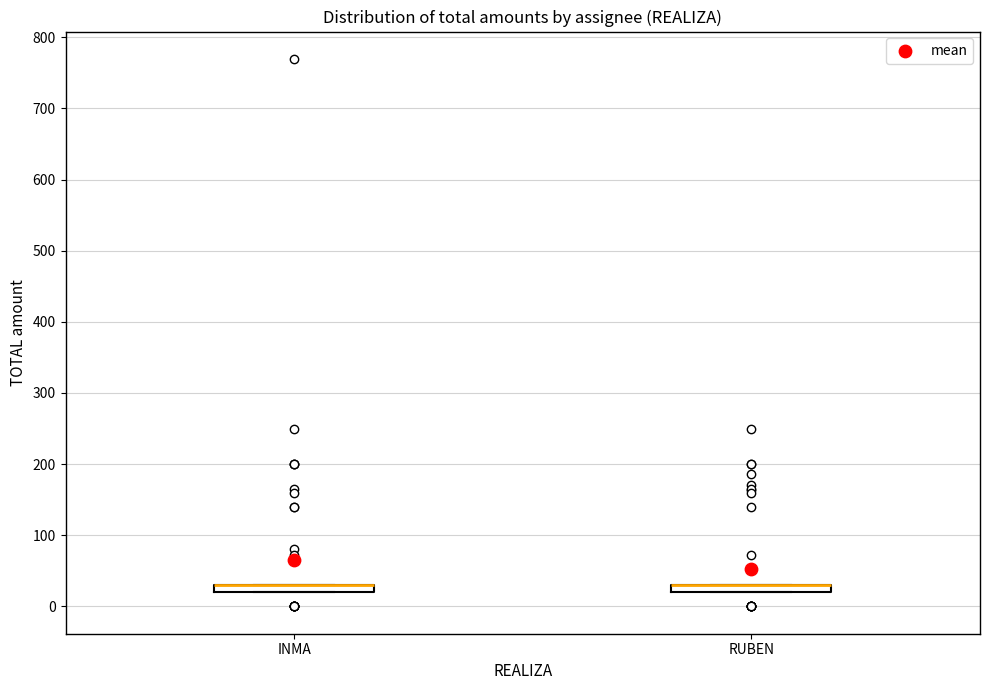

Where is the upper edge of the box for RUBEN on the y-axis? The values are not printed on the chart, so give them approximately, as read against the axis.

30